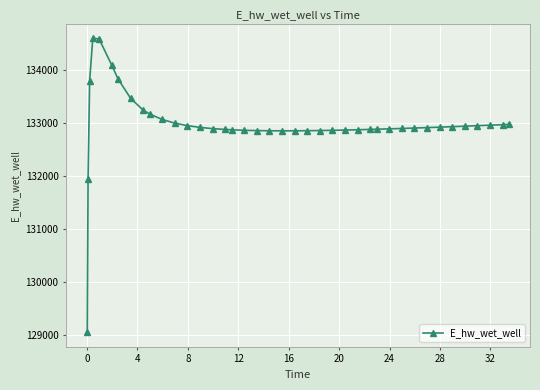

What is the greatest value displayed?

134601.5